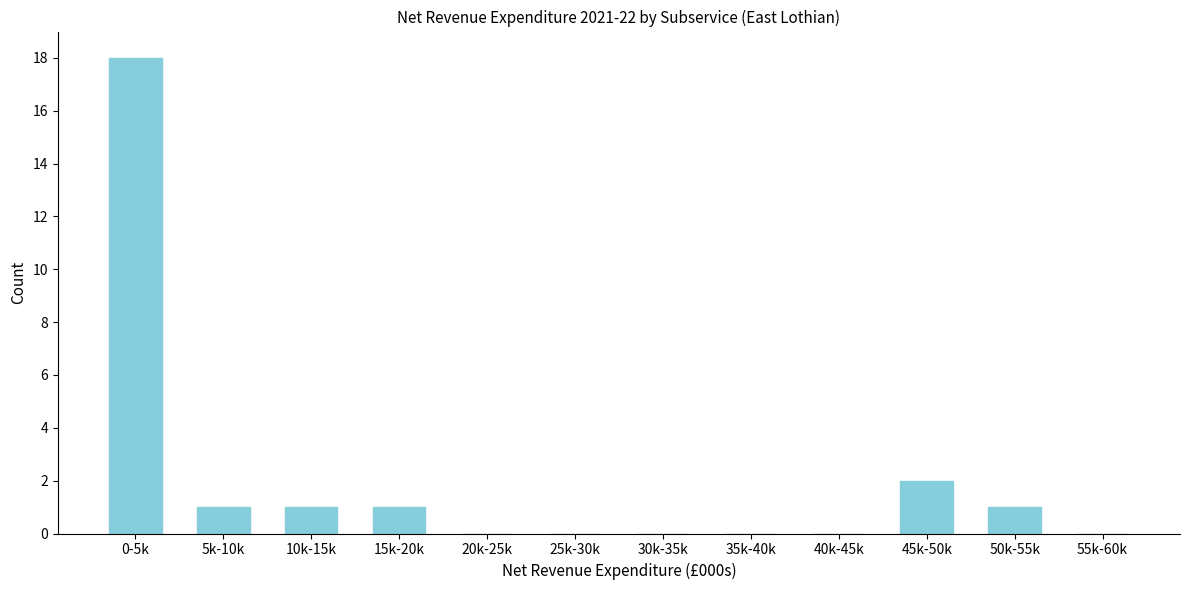

Reading left to right, extract all data points from this chart.

0-5k=18	5k-10k=1	10k-15k=1	15k-20k=1	20k-25k=0	25k-30k=0	30k-35k=0	35k-40k=0	40k-45k=0	45k-50k=2	50k-55k=1	55k-60k=0